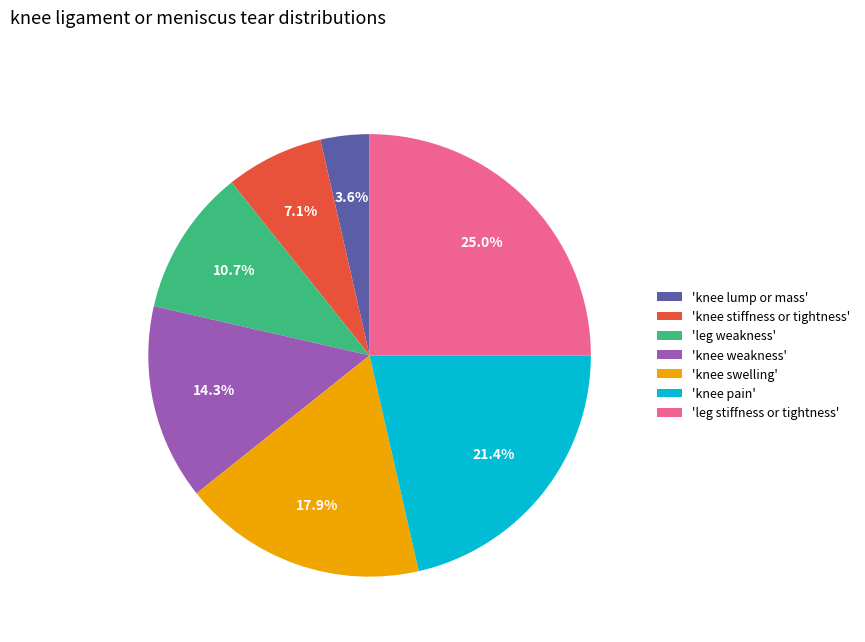

Which has a higher value, 'knee stiffness or tightness' or 'knee weakness'?

'knee weakness'